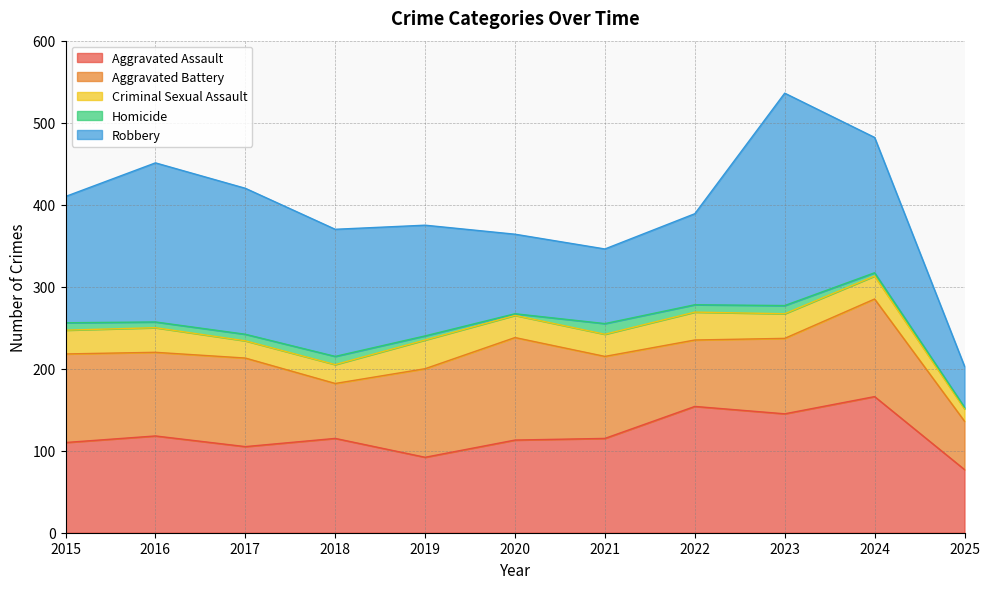

What is the difference between the Aggravated Assault values at 2022 and 2015?

44